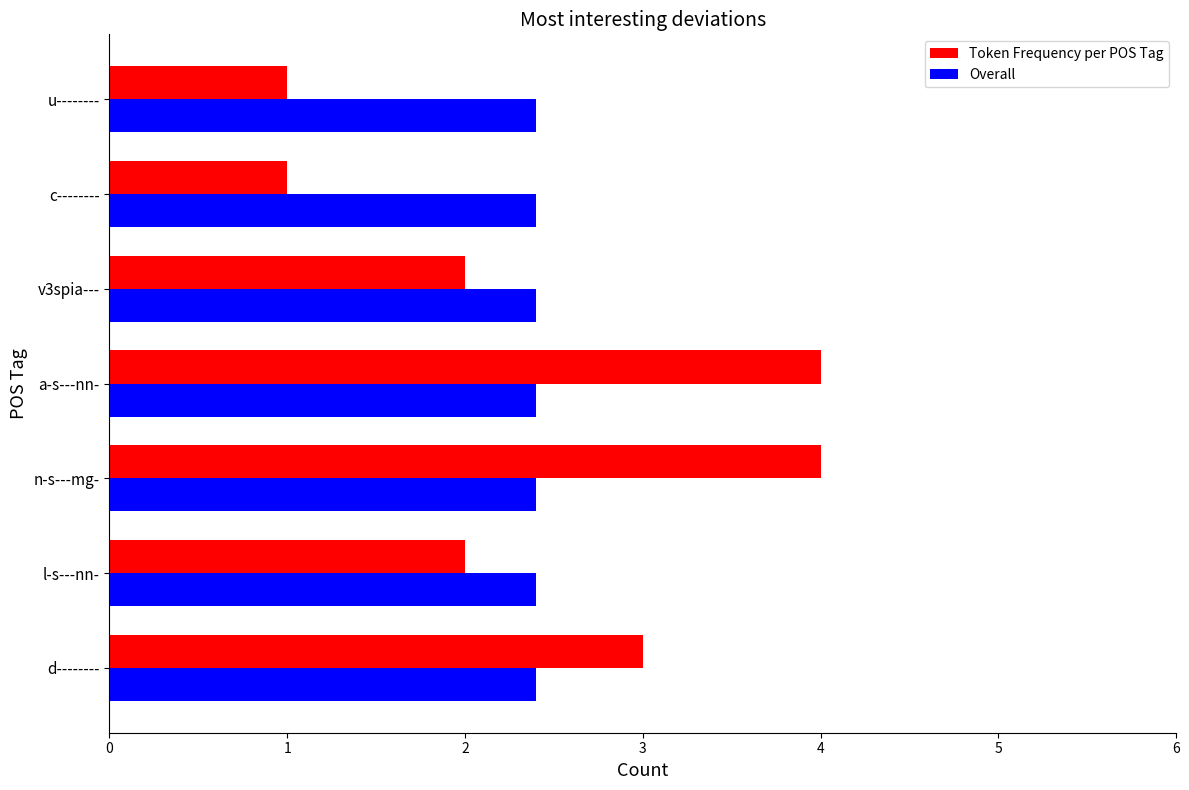

List the series in order of their peak value, lowest first.

Overall, Token Frequency per POS Tag